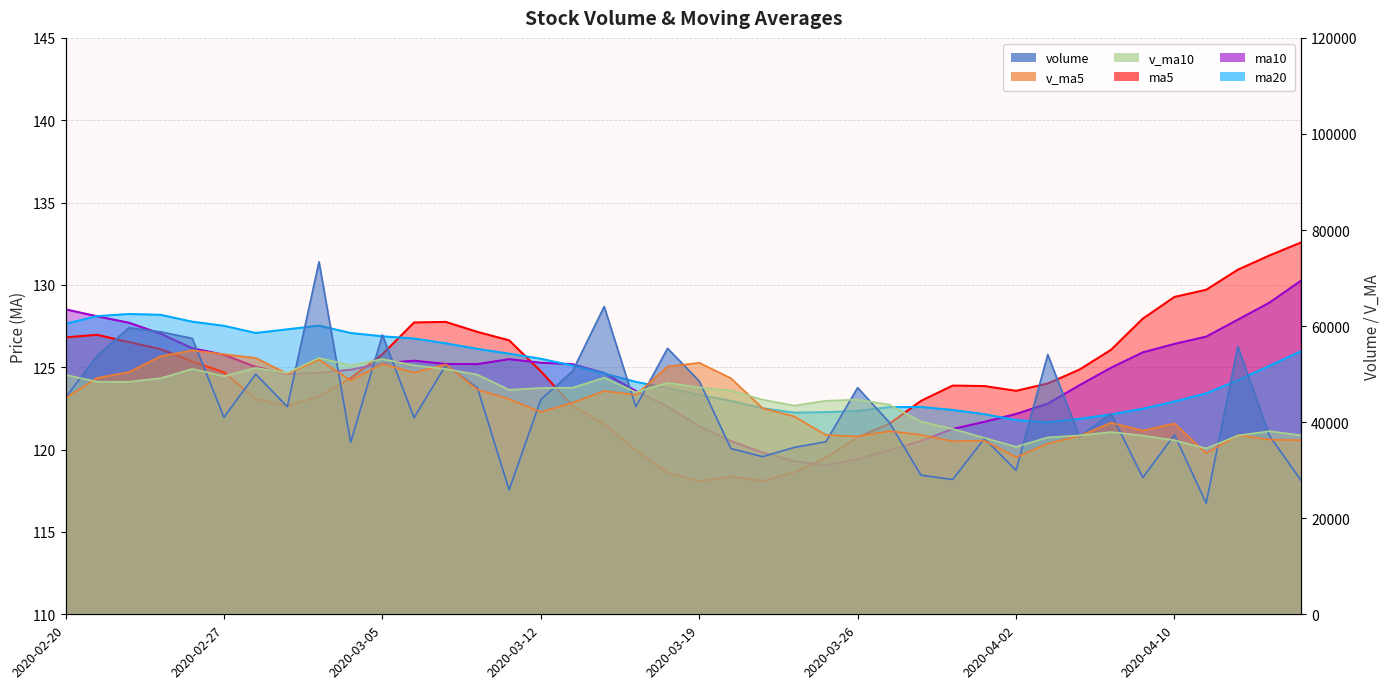

How many data points in v_ma10 are above 46741?

20